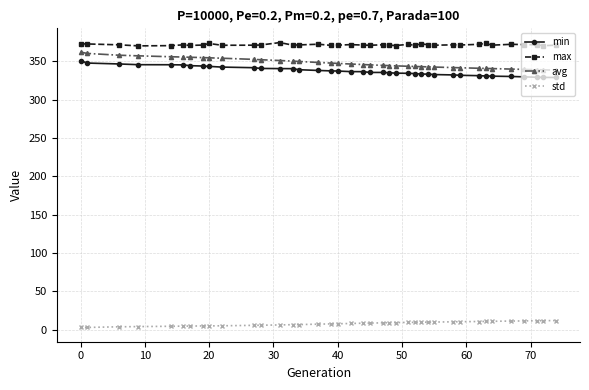

How many data points does each series have?

39